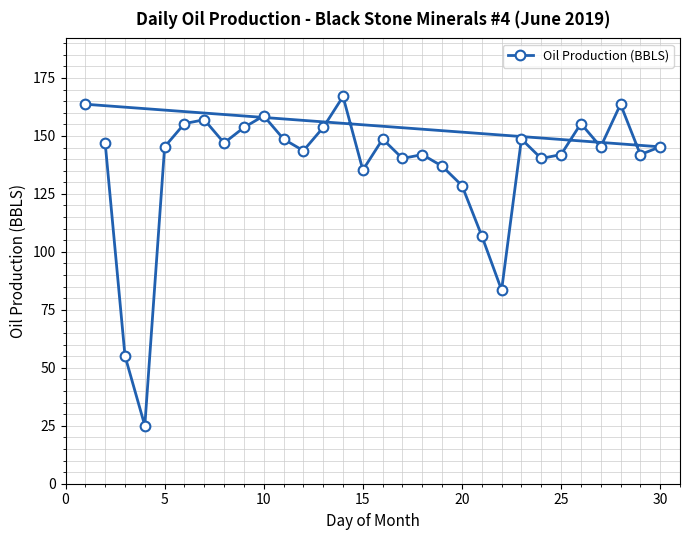

What is the maximum value shown in the chart?

167.0